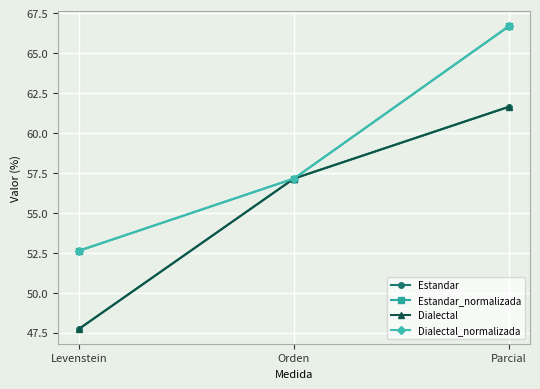

What is the maximum value for Estandar?

61.6